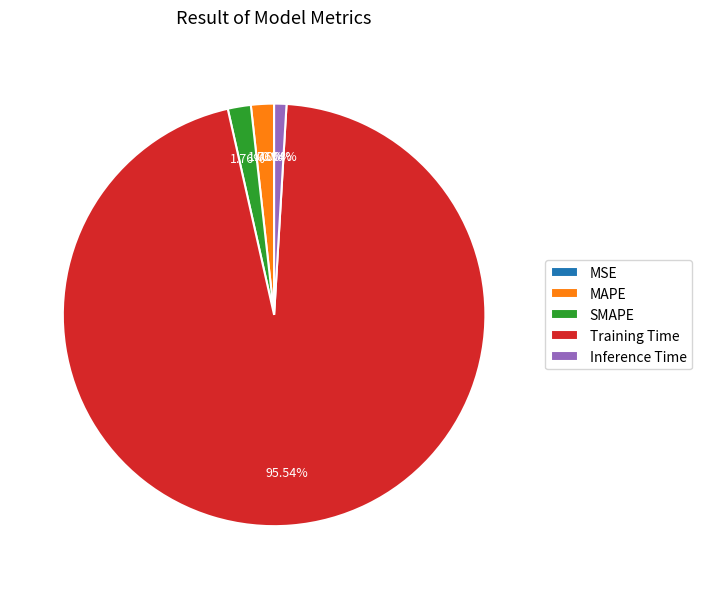

Which has a higher value, SMAPE or Inference Time?

SMAPE